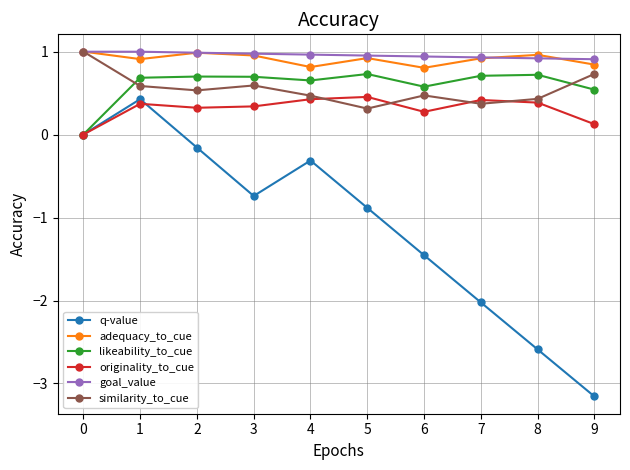

True or false: q-value has more than 0 points higher than both neighbors.

True